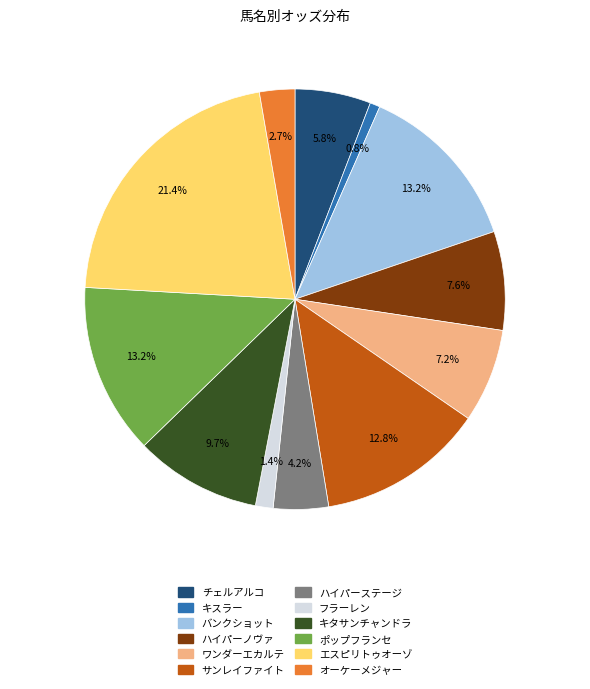

To the nearest percent, what is the difference between the ポップフランセ and オーケーメジャー slice percentages?

10%